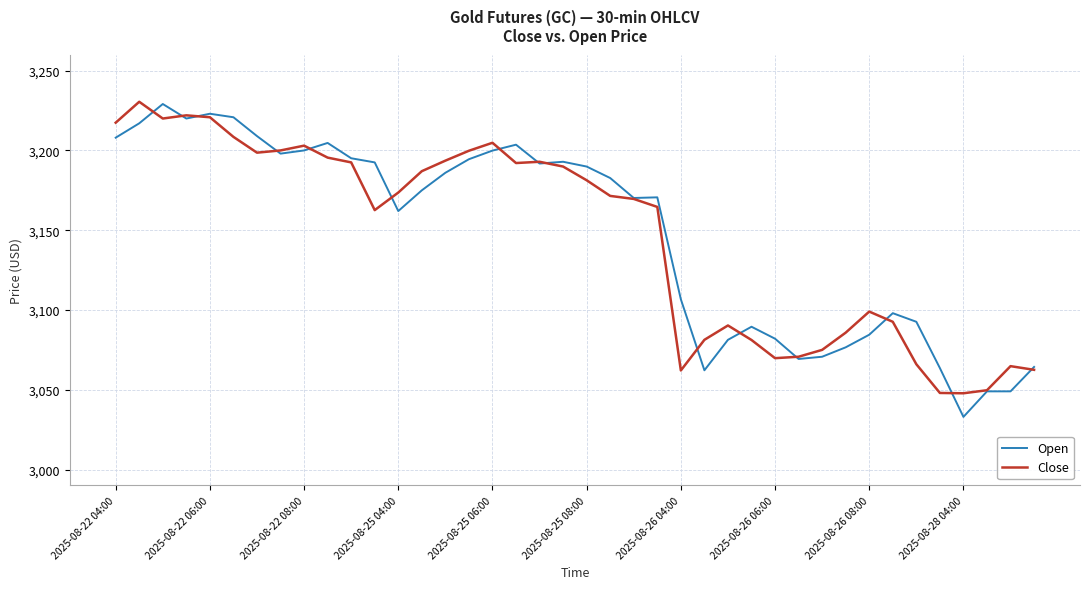

What is the lowest value of the Close series?

3047.8